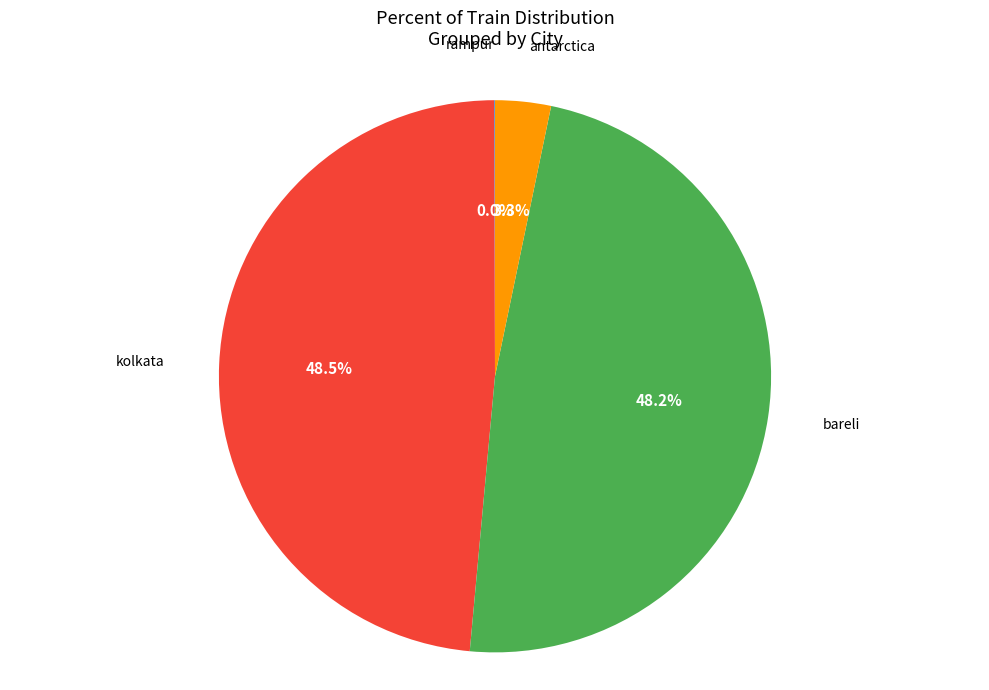

What percentage is NOT represented by bareli?

51.8%